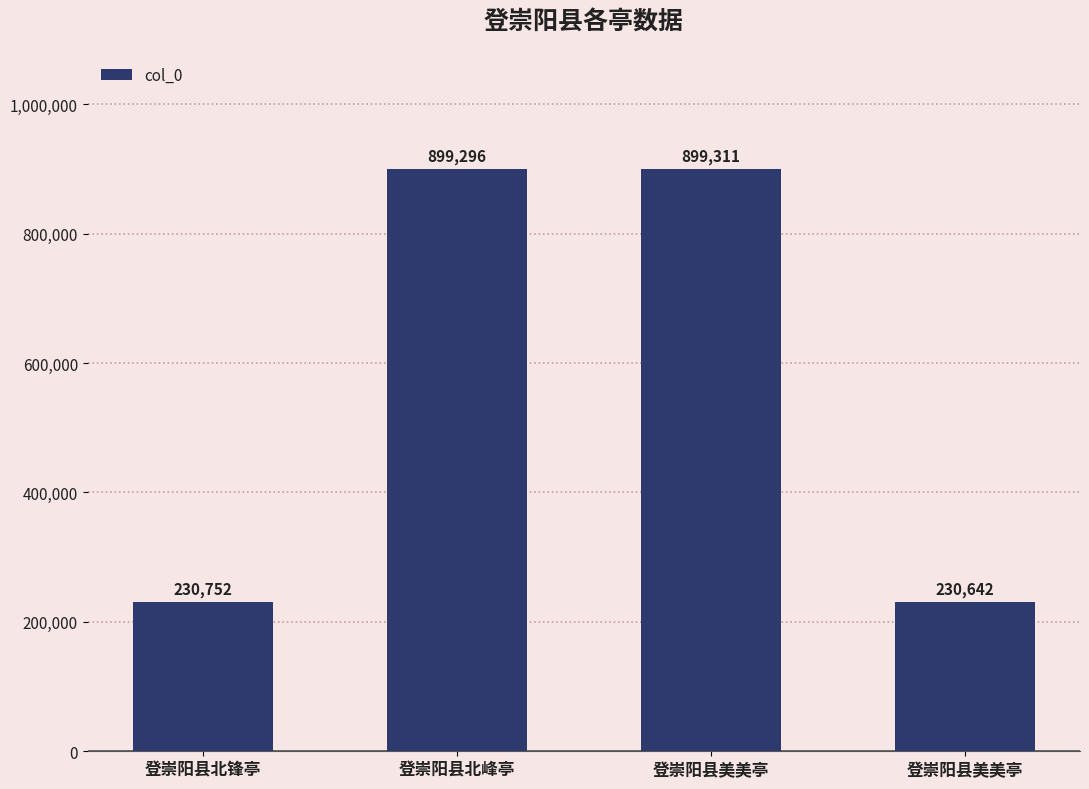

Are the bars horizontal?

No